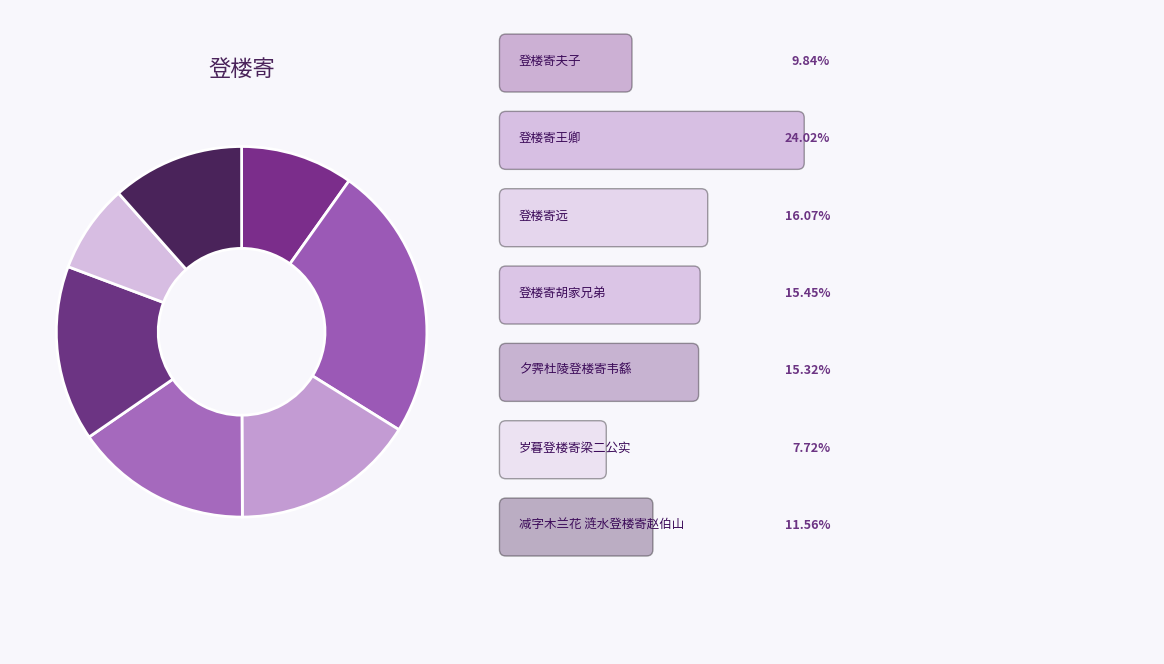

What is the smallest slice in the pie chart?

岁暮登楼寄梁二公实